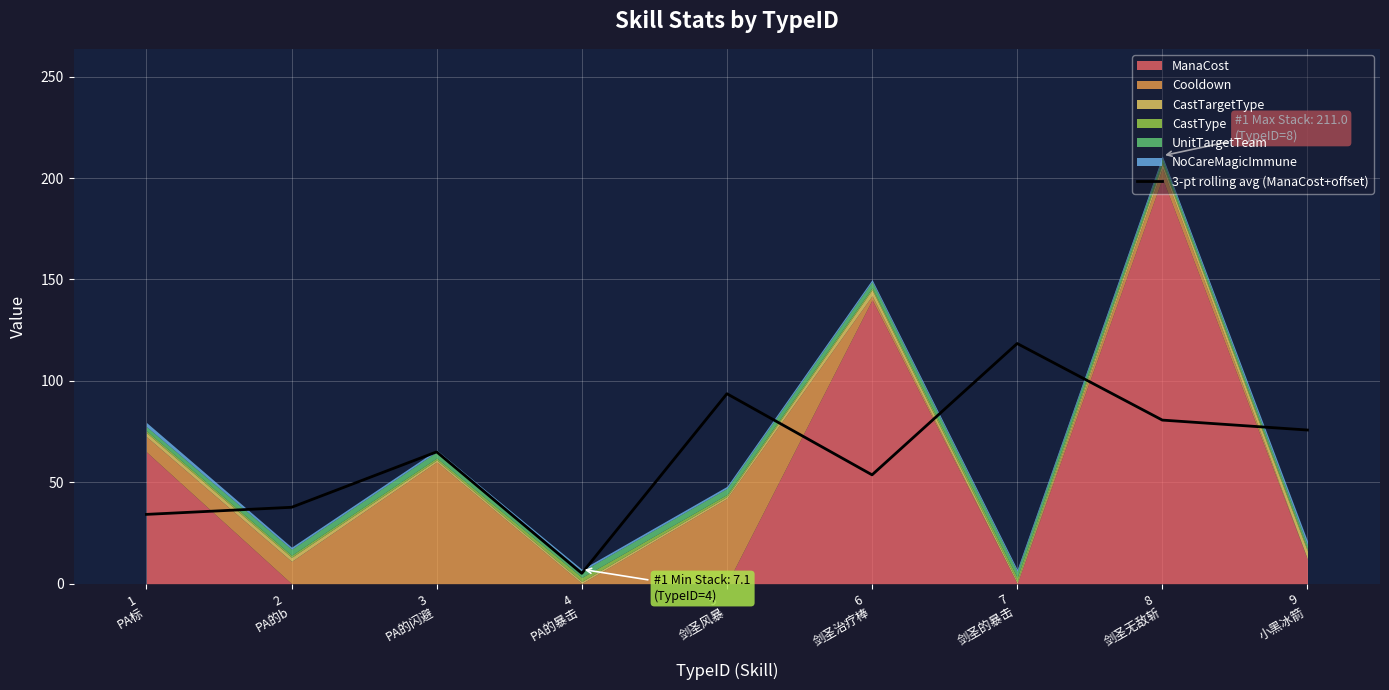

How many interior local valleys (lower than both neighbors) does the data have?

2